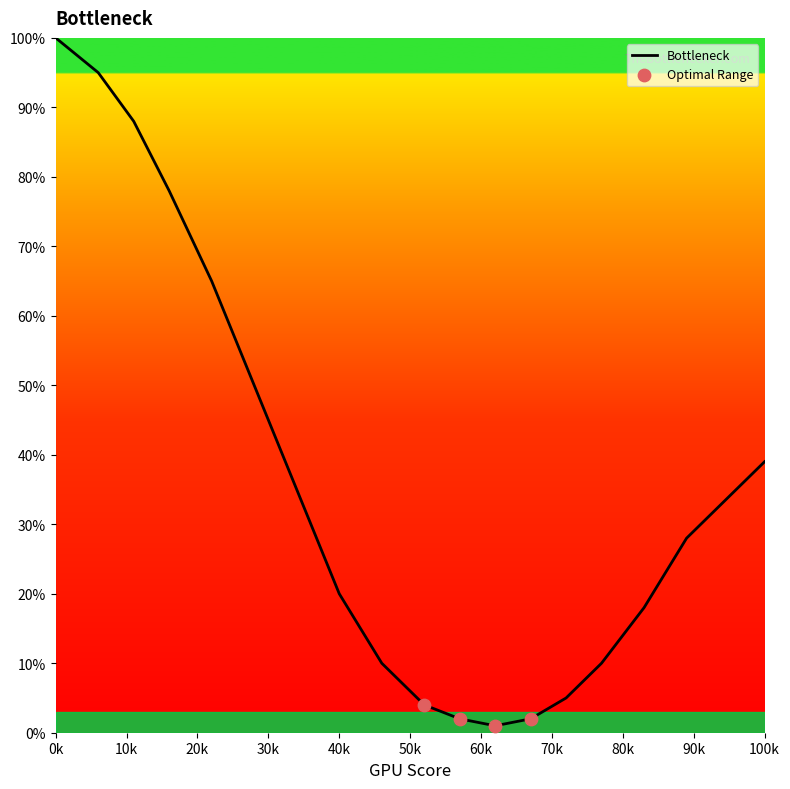

What is the greatest value displayed?

100